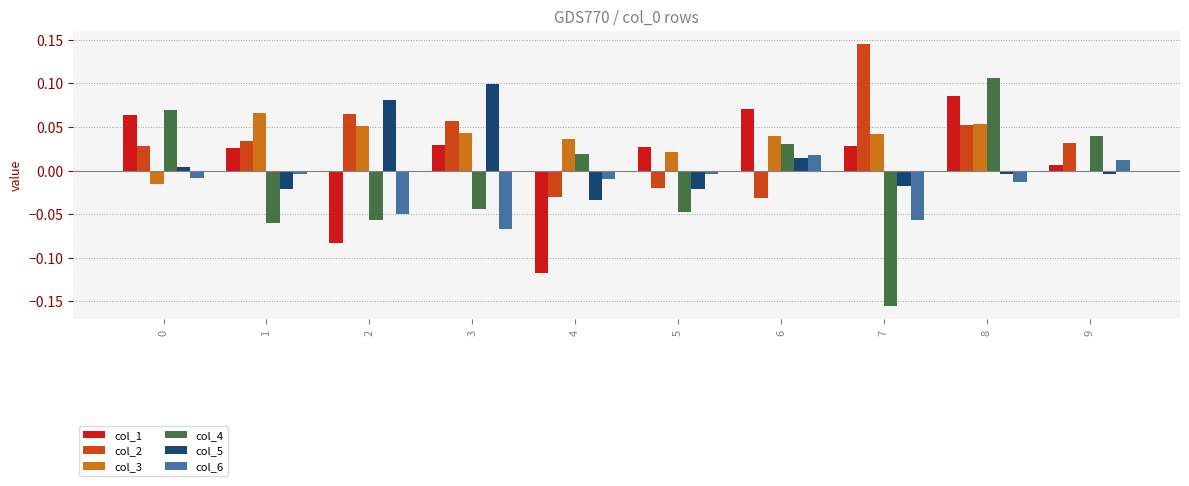

How many values in the col_5 series exceed 0?

4